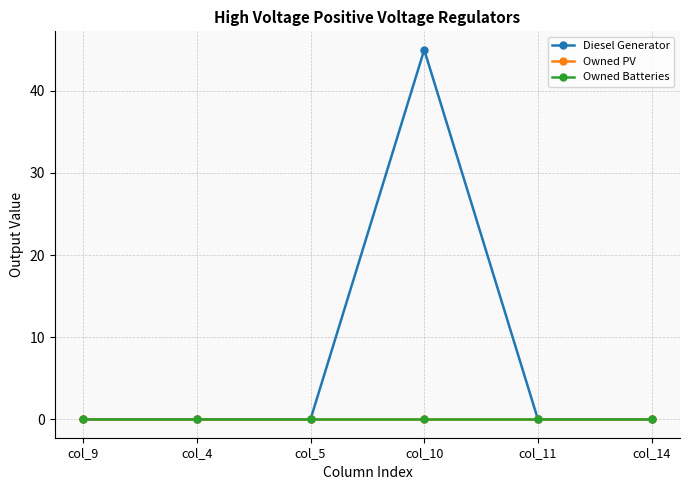

Does the chart have visible grid lines?

Yes